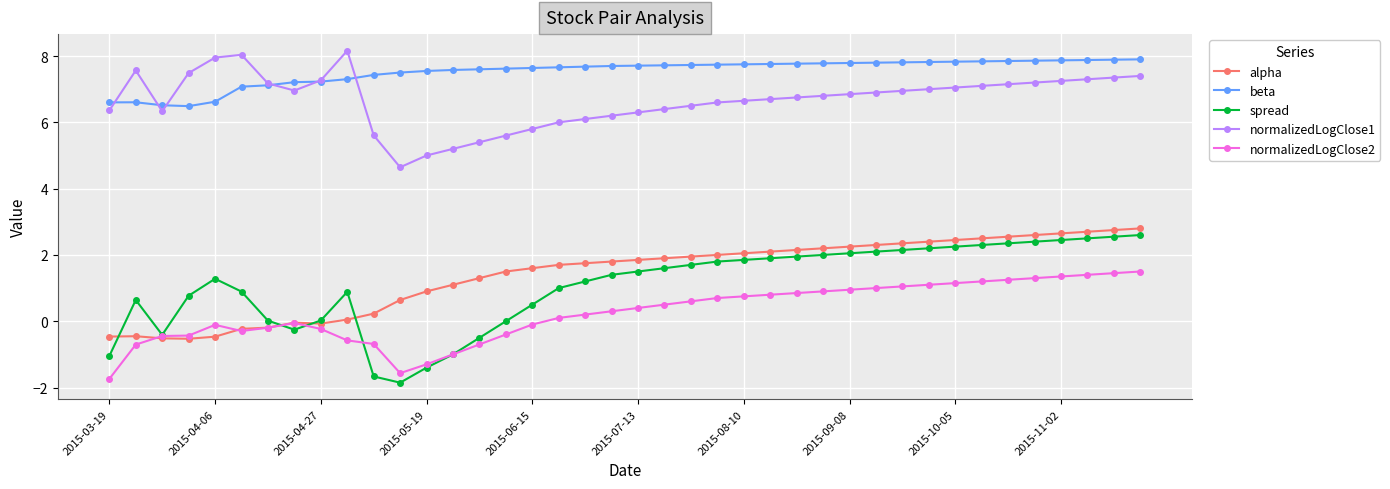

What is the difference between the maximum and second lowest values in the spread series?

4.3